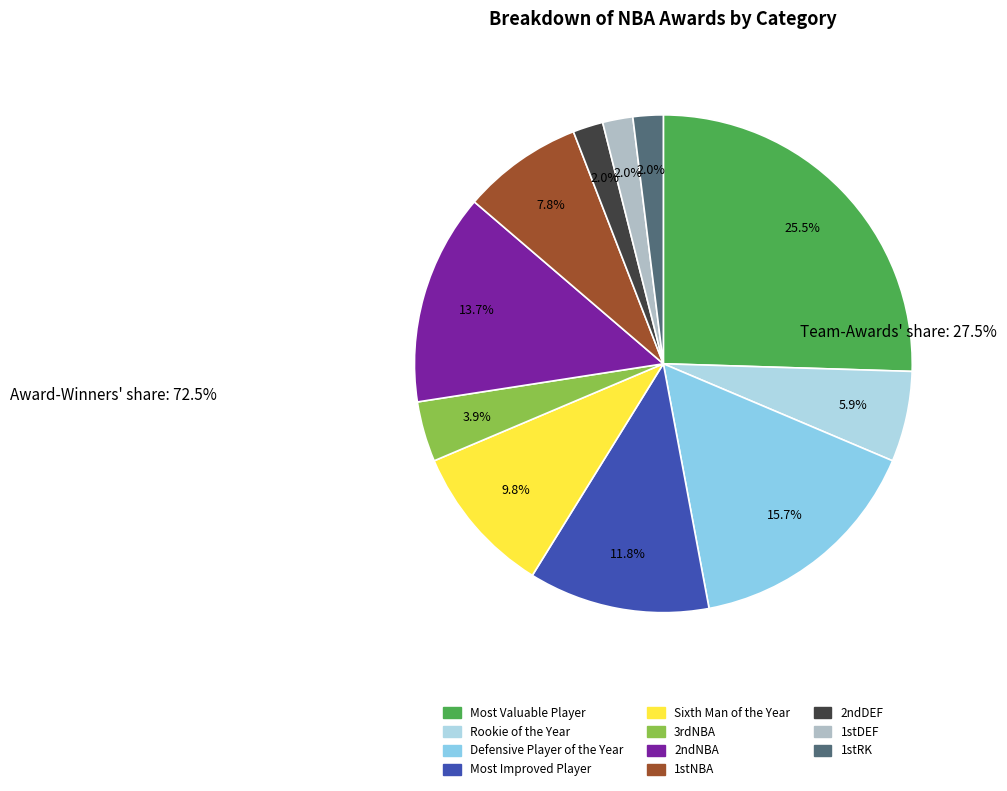

Is 3rdNBA the majority of the pie?

No